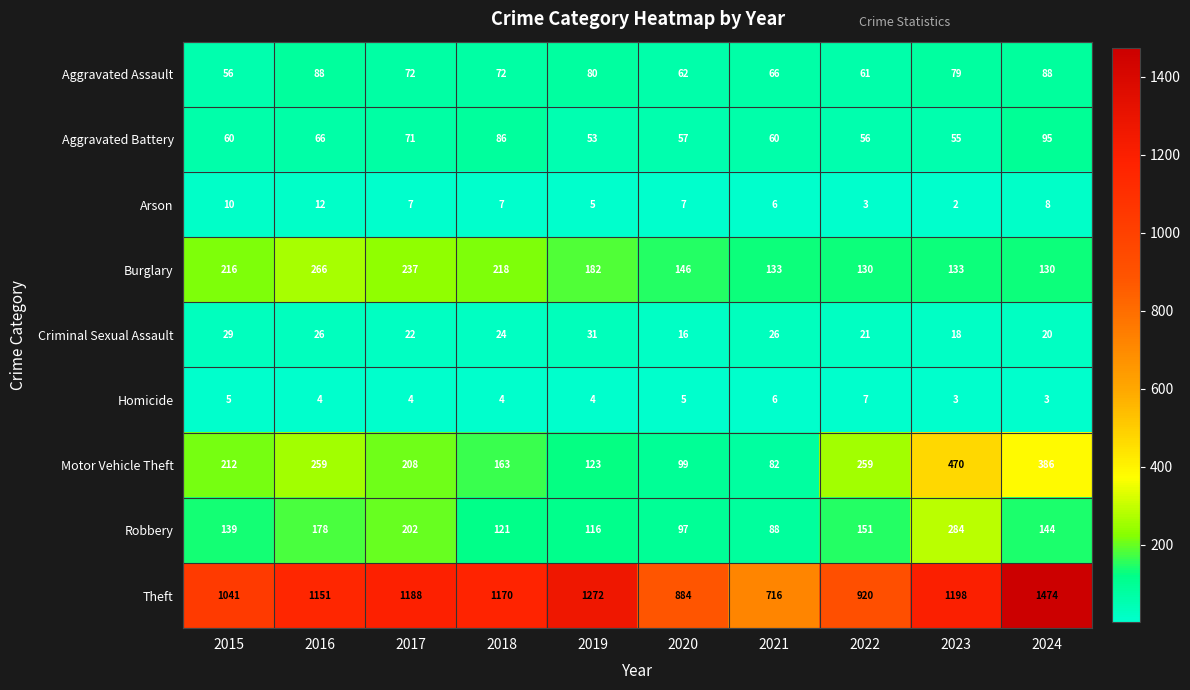

At which category does the chart reach its peak across all series?

2024